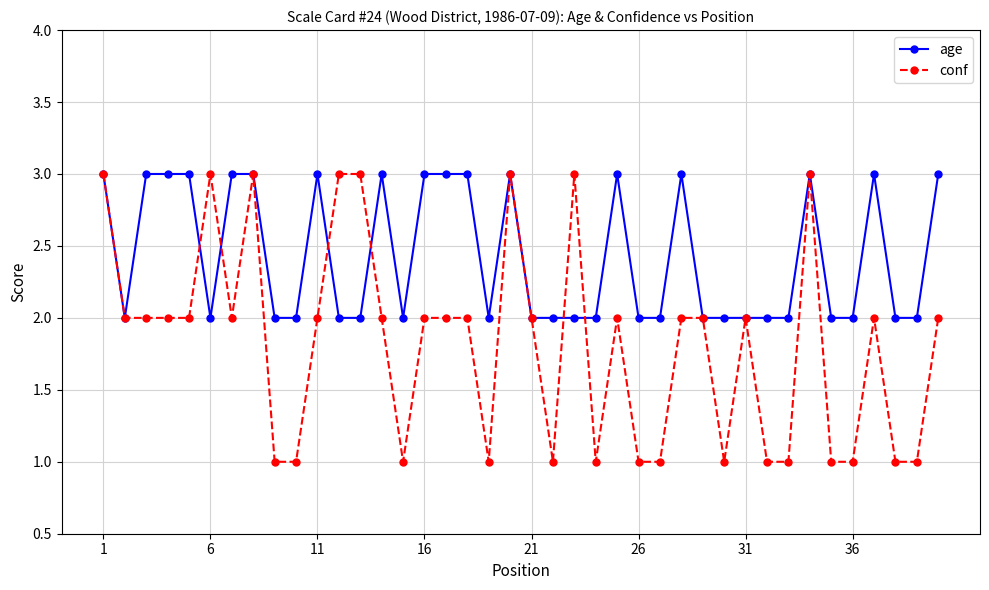

Reading left to right, what are all the values shown in this chart?

age: 3	2	3	3	3	2	3	3	2	2	3	2	2	3	2	3	3	3	2	3	2	2	2	2	3	2	2	3	2	2	2	2	2	3	2	2	3	2	2	3
conf: 3	2	2	2	2	3	2	3	1	1	2	3	3	2	1	2	2	2	1	3	2	1	3	1	2	1	1	2	2	1	2	1	1	3	1	1	2	1	1	2